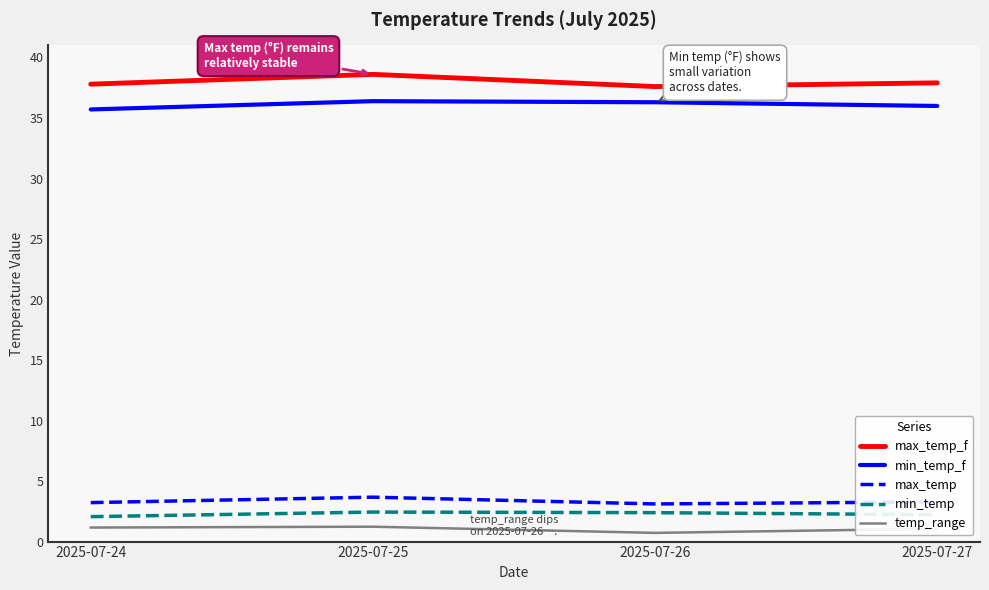

What is the average value of the temp_range series?

1.0